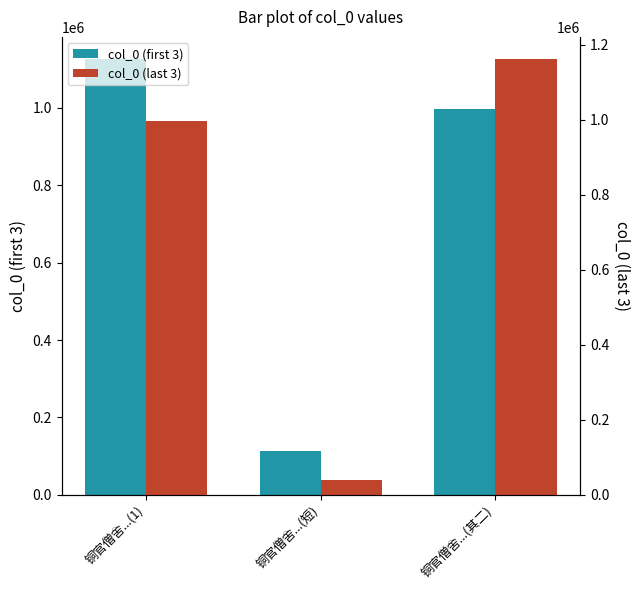

At which label does col_0 (last 3) first exceed 995786?

铜官僧舍...(其二)